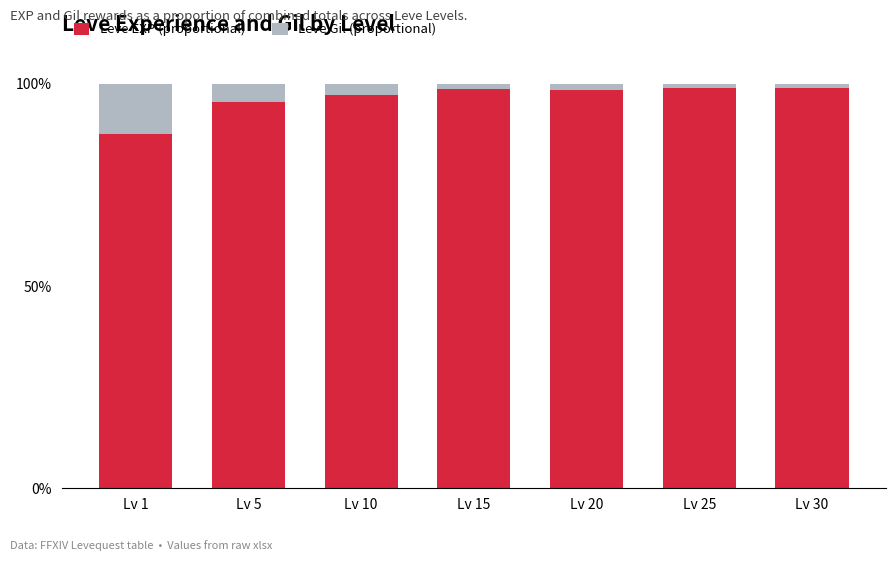

What is the total value across all series at Lv 10?

100.0